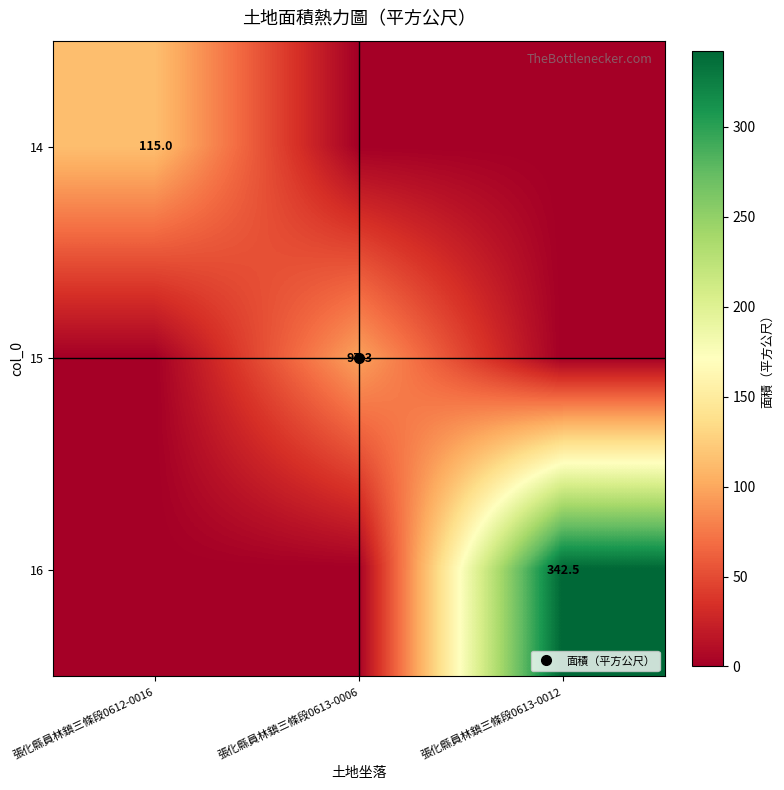

Which category has the lowest value in the 15 series?

張化縣員林鎮三條段0612-0016